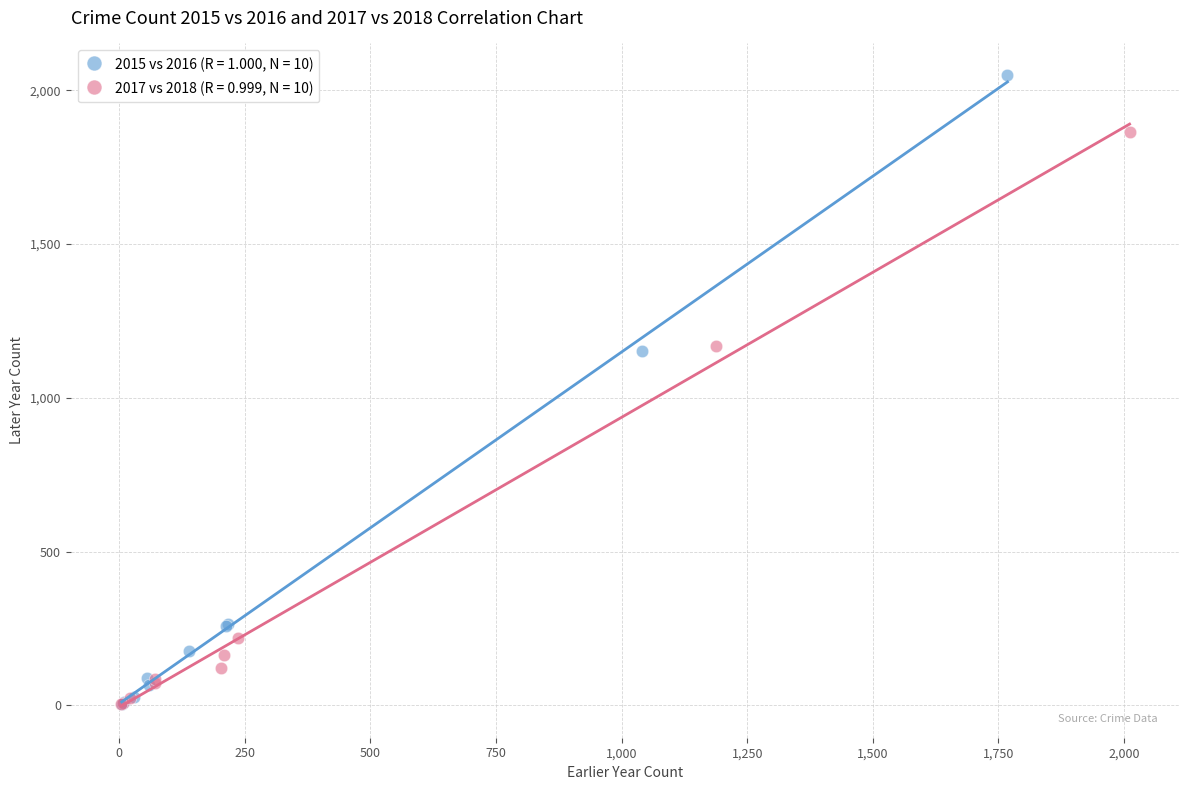

Which series has the widest spread of Y values?

2015 vs 2016 (R = 1.000, N = 10)